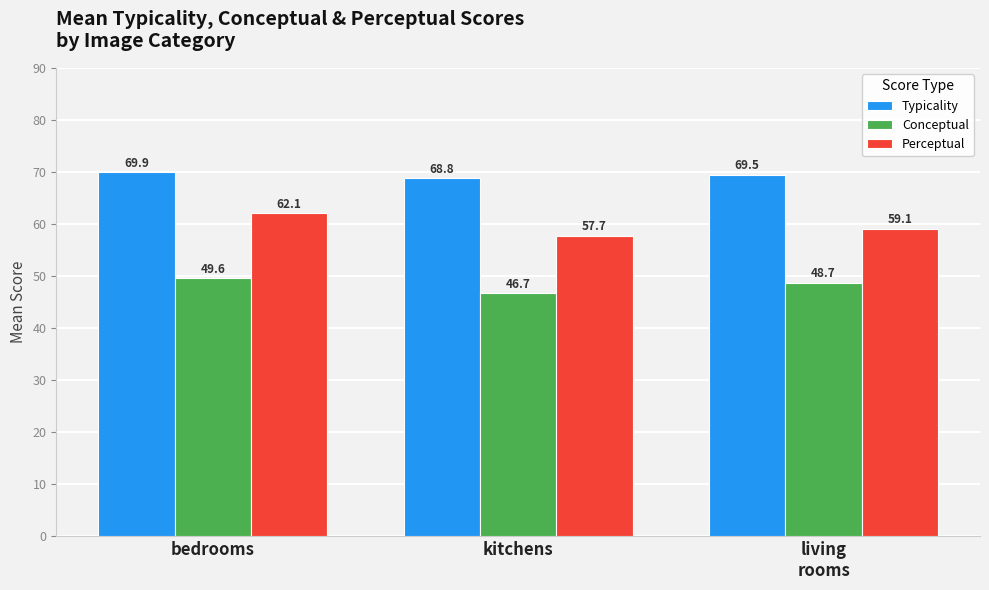

Is the value of Conceptual at living
rooms greater than the value of Typicality at kitchens?

No